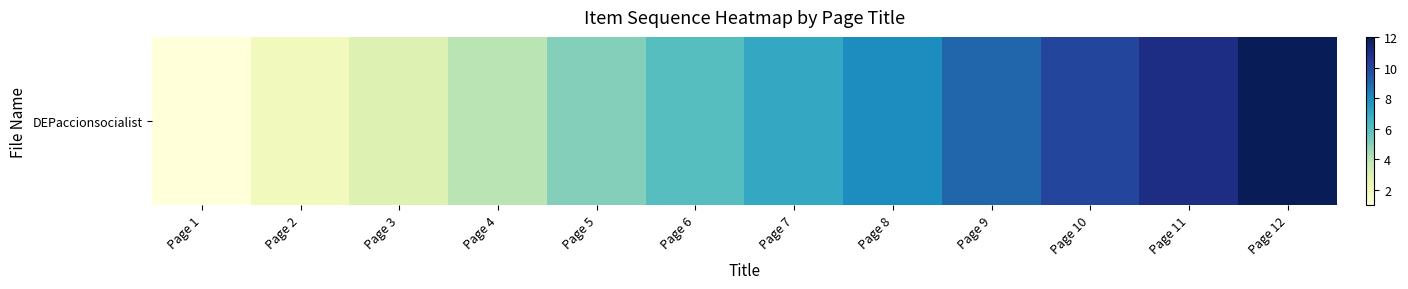

Reading left to right, list all the values displayed in this chart.

1	2	3	4	5	6	7	8	9	10	11	12